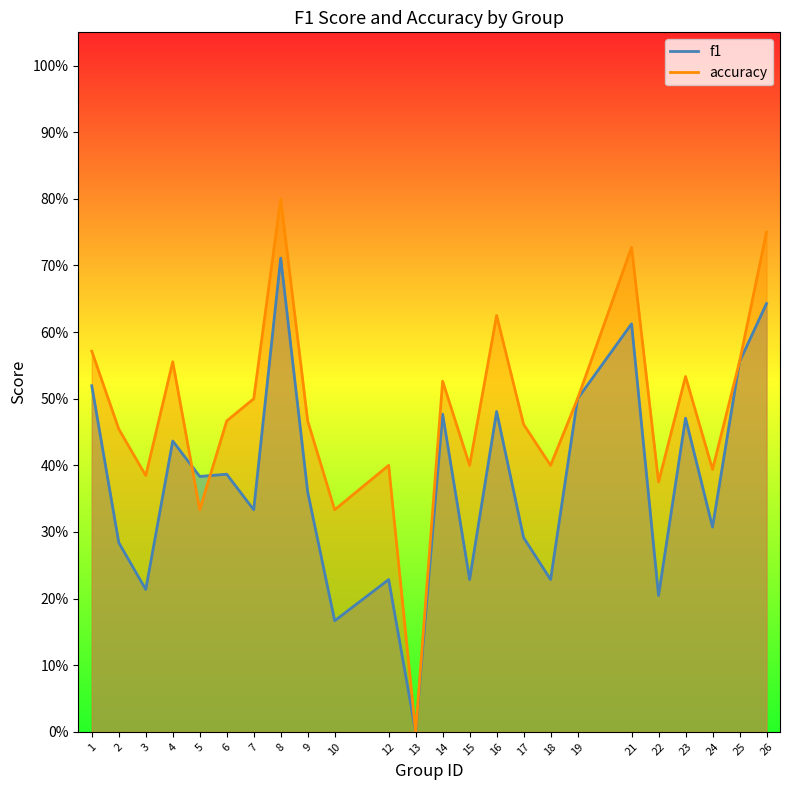

Which has a higher value, 26 or 12?

26